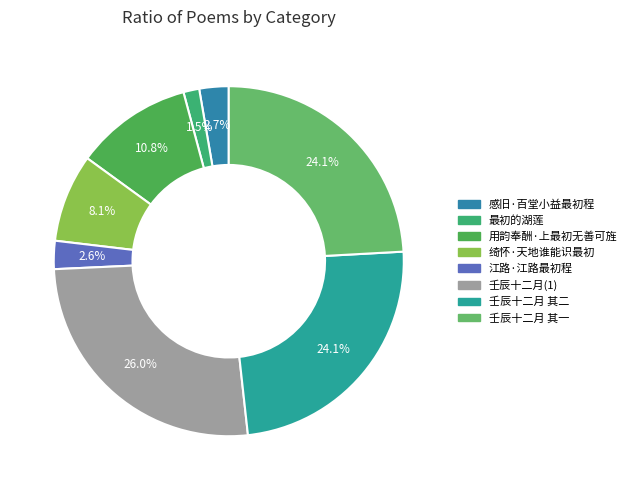

Rank the categories by value from lowest to highest.

最初的湖莲, 江路·江路最初程, 感旧·百堂小益最初程, 绮怀·天地谁能识最初, 用韵奉酬·上最初无善可旌, 壬辰十二月最初以阴雪未作秣陵游予亦膏车不发 其一, 壬辰十二月最初以阴雪未作秣陵游予亦膏车不发 其二, 壬辰十二月最初以阴雪未作秣陵游予亦膏车不发